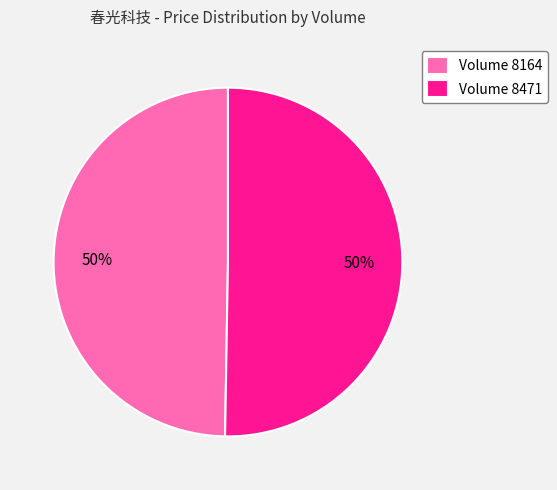

What is the ratio of the value at Volume 8164 to the value at Volume 8471?

1.0